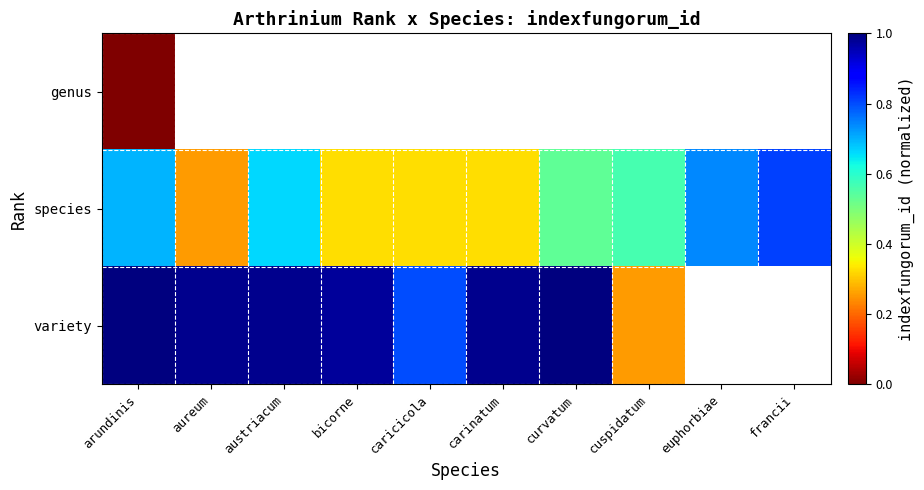

How many categories are shown in the chart?

10